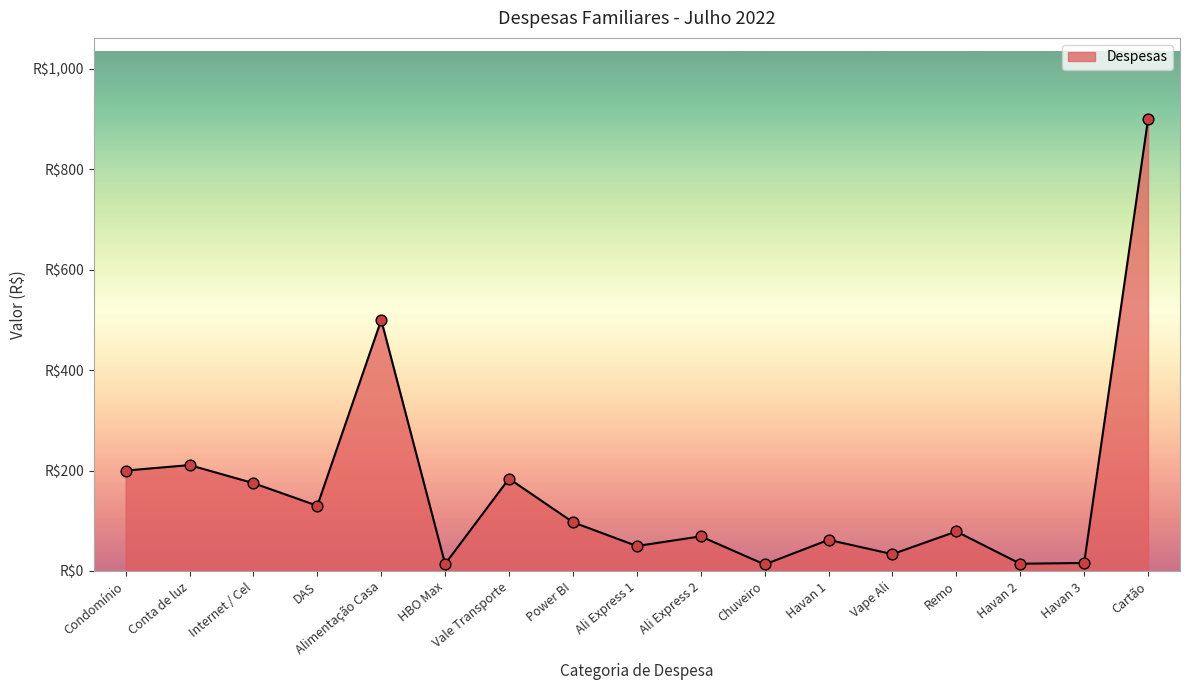

What is the ratio of the value at Power BI to the value at Cartão?

0.1